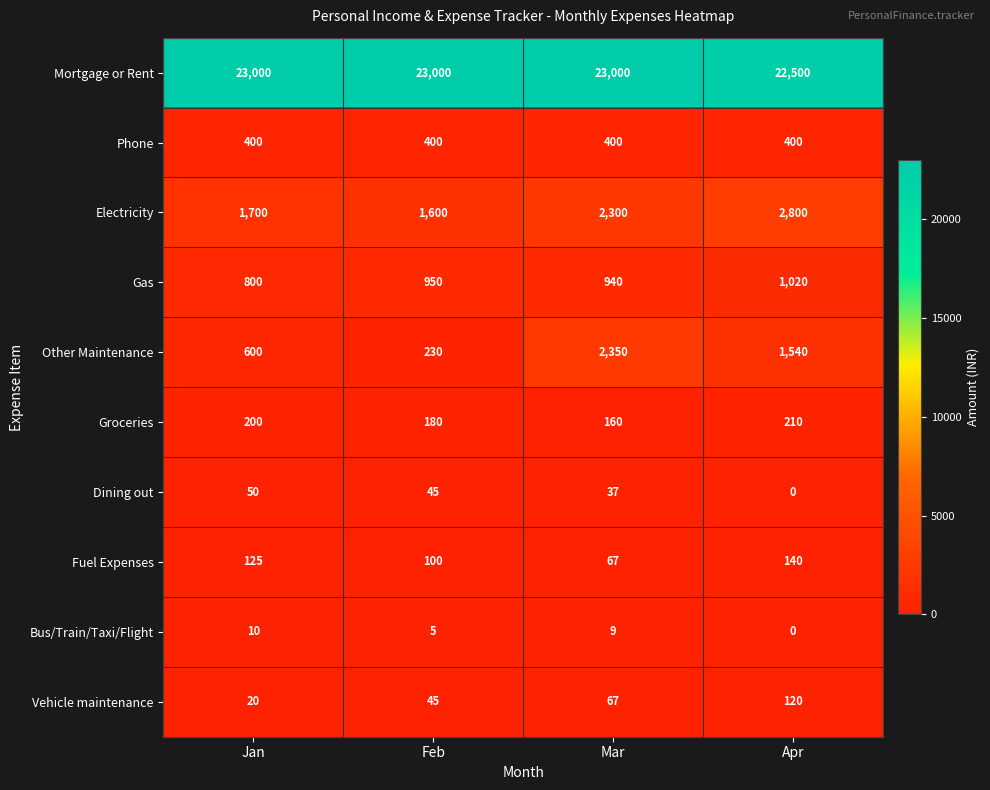

Rank the series by their maximum value, from lowest to highest.

Bus/Train/Taxi/Flight, Dining out, Vehicle maintenance, Fuel Expenses, Groceries, Phone, Gas, Other Maintenance, Electricity, Mortgage or Rent